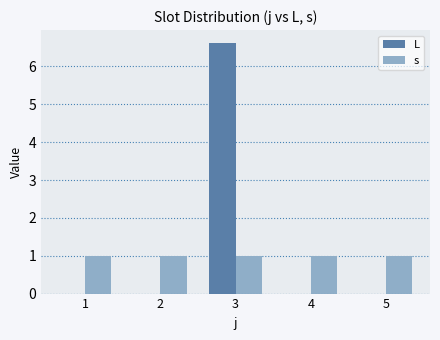

The value of s at 1 is 1.7. True or false?

False